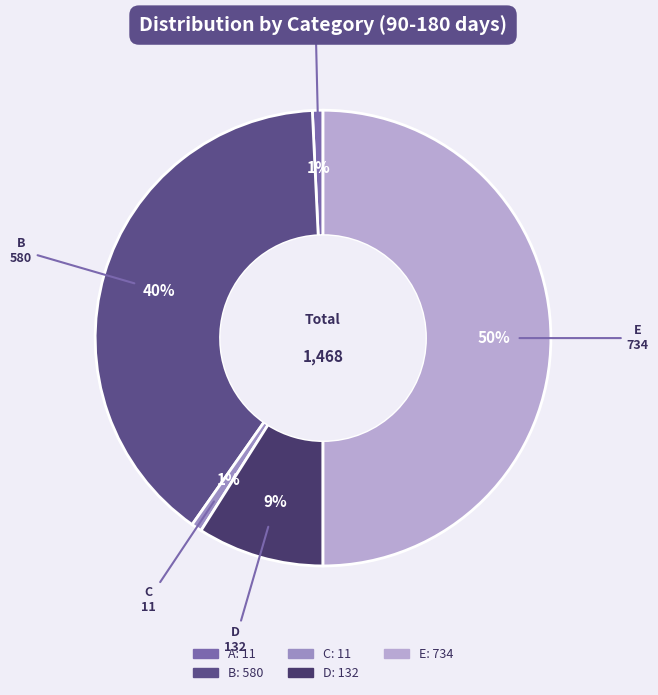

How many slices are in this pie chart?

5